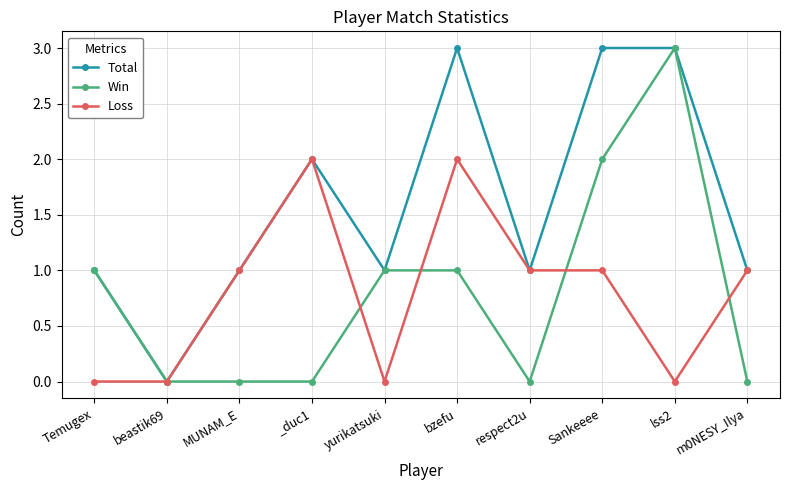

What is the sum of all Win values?

8